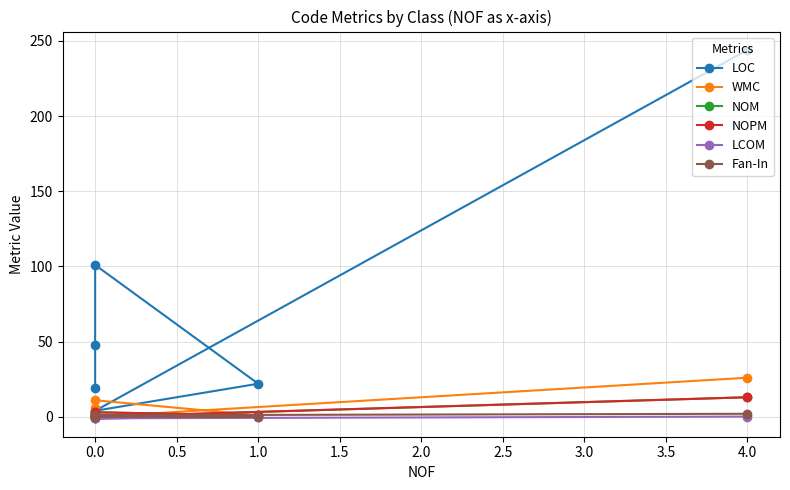

The value of NOPM at 4.0 is 19.5. True or false?

False